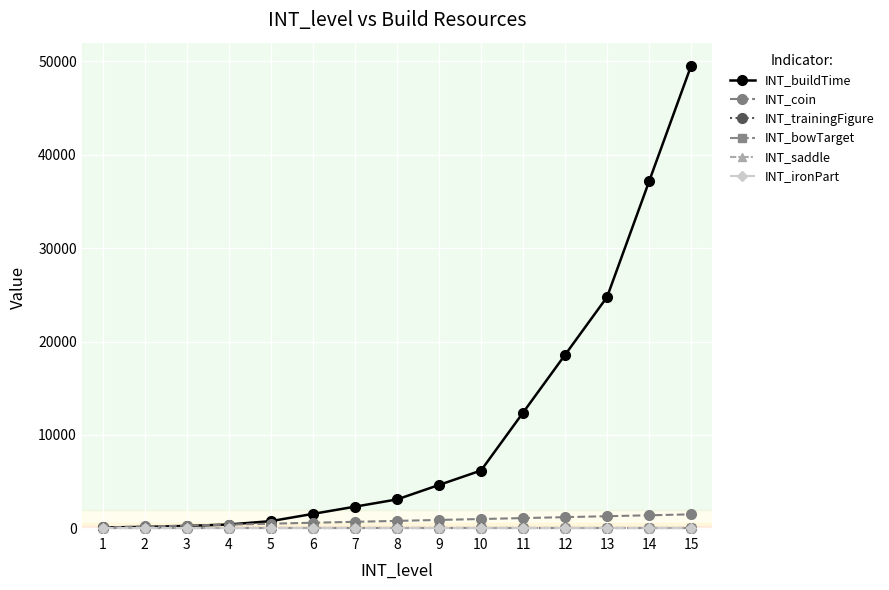

Read the INT_trainingFigure value at 11.

1